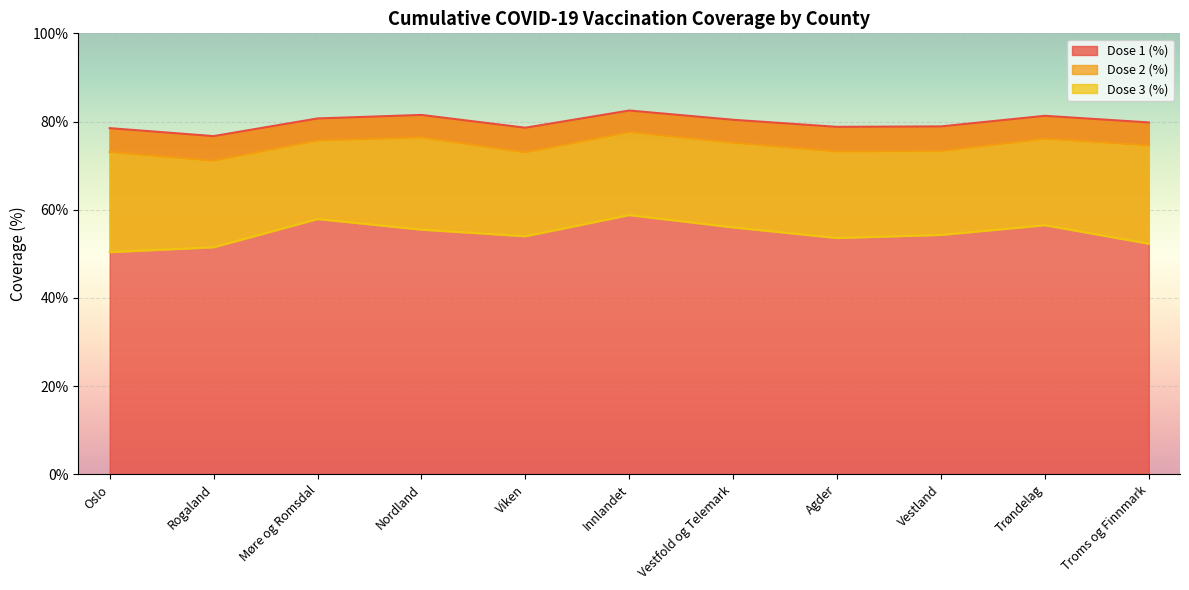

What is the greatest value displayed?

82.5